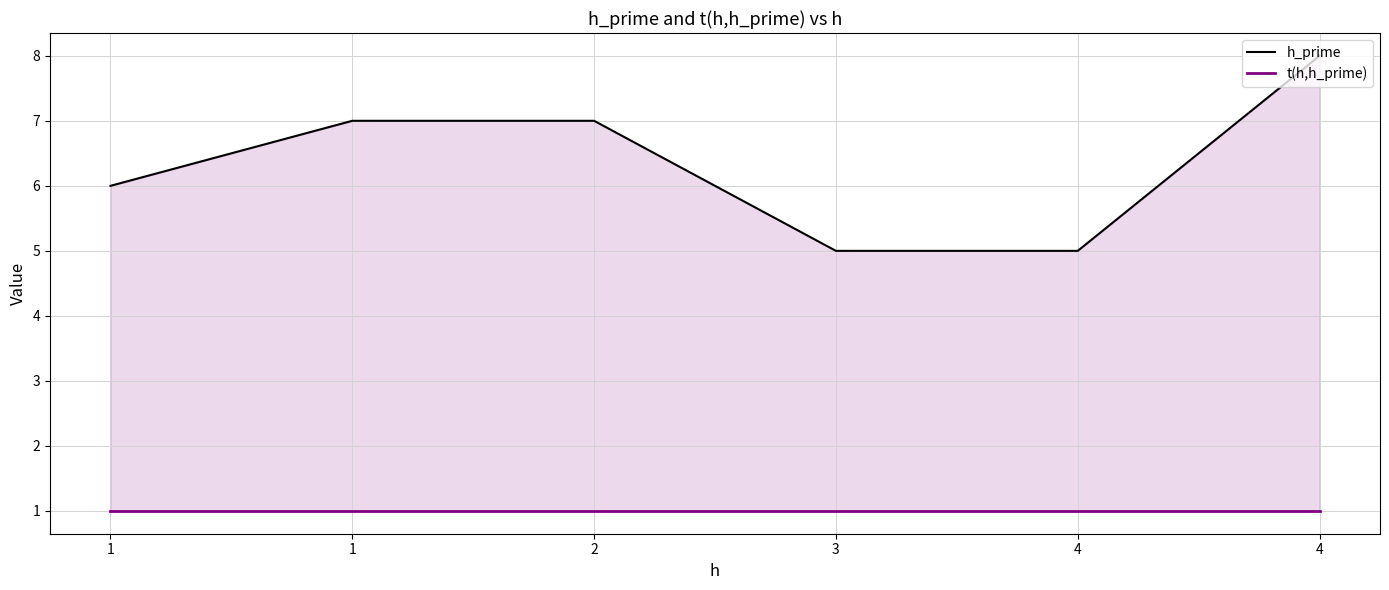

Does the chart display data point markers on the line(s)?

No